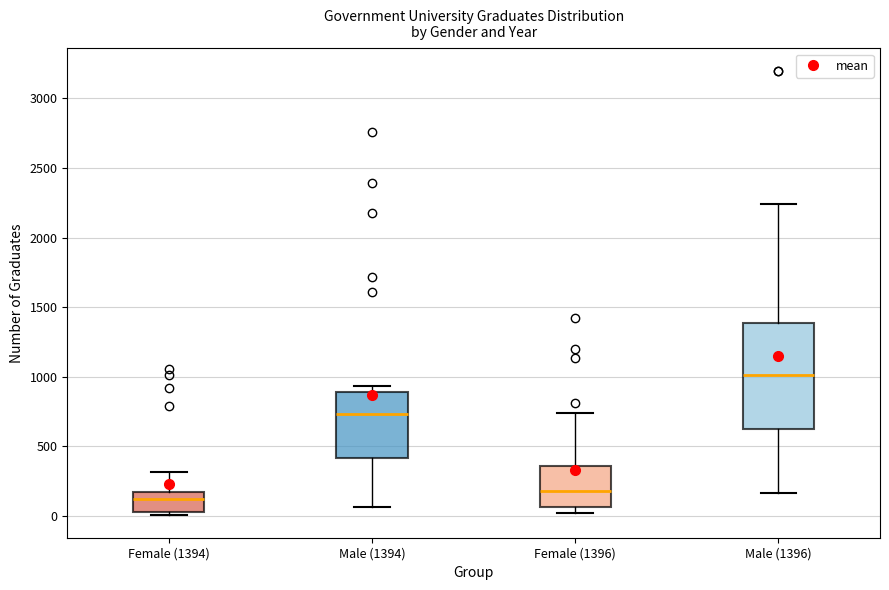

Comparing the boxes themselves (not the whiskers), which one is the tallest?

Male (1396)